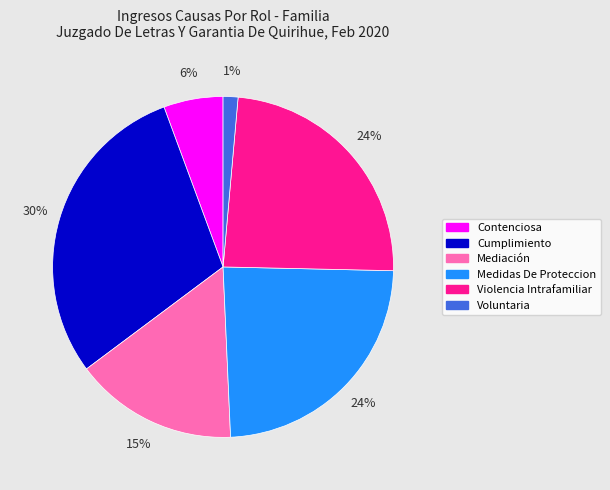

What percentage is the Medidas De Proteccion slice, to the nearest percent?

24%